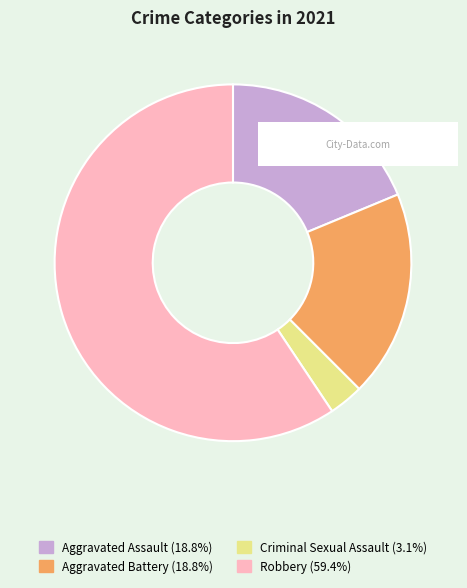

What is the ratio of the value at Aggravated Assault to the value at Robbery?

0.3